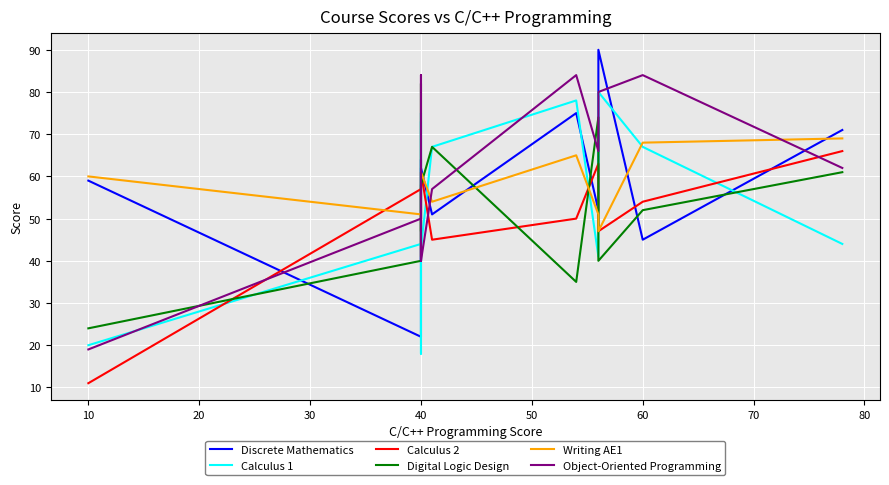

What is the sum of all Calculus 2 values?

604